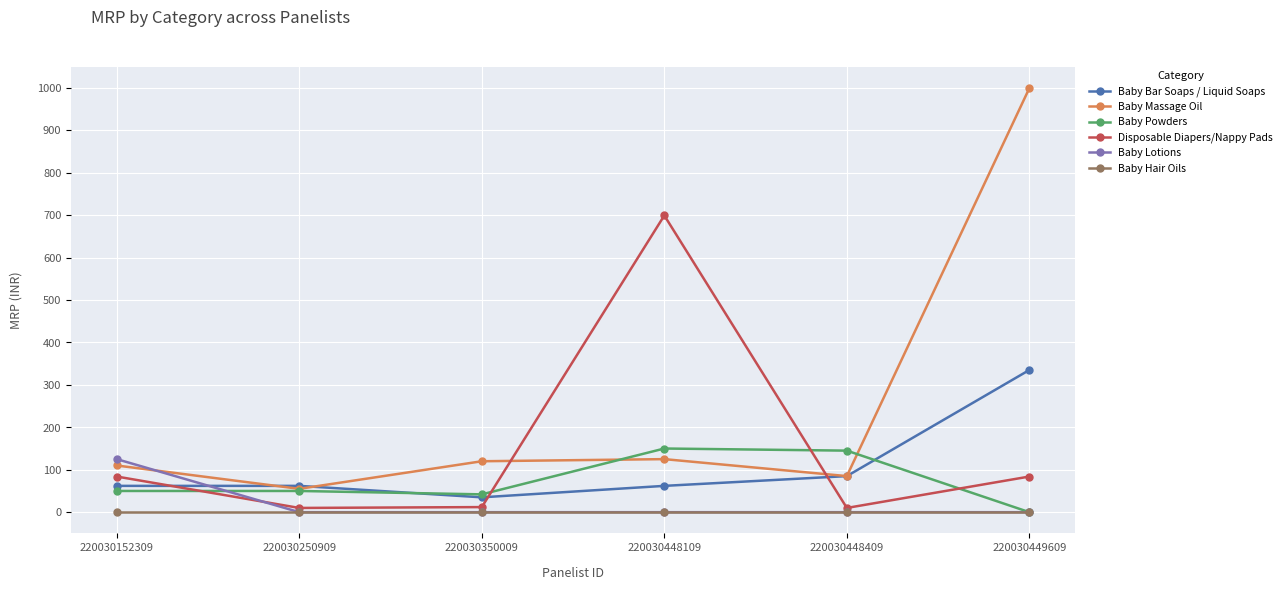

Count the number of categories in the chart.

6